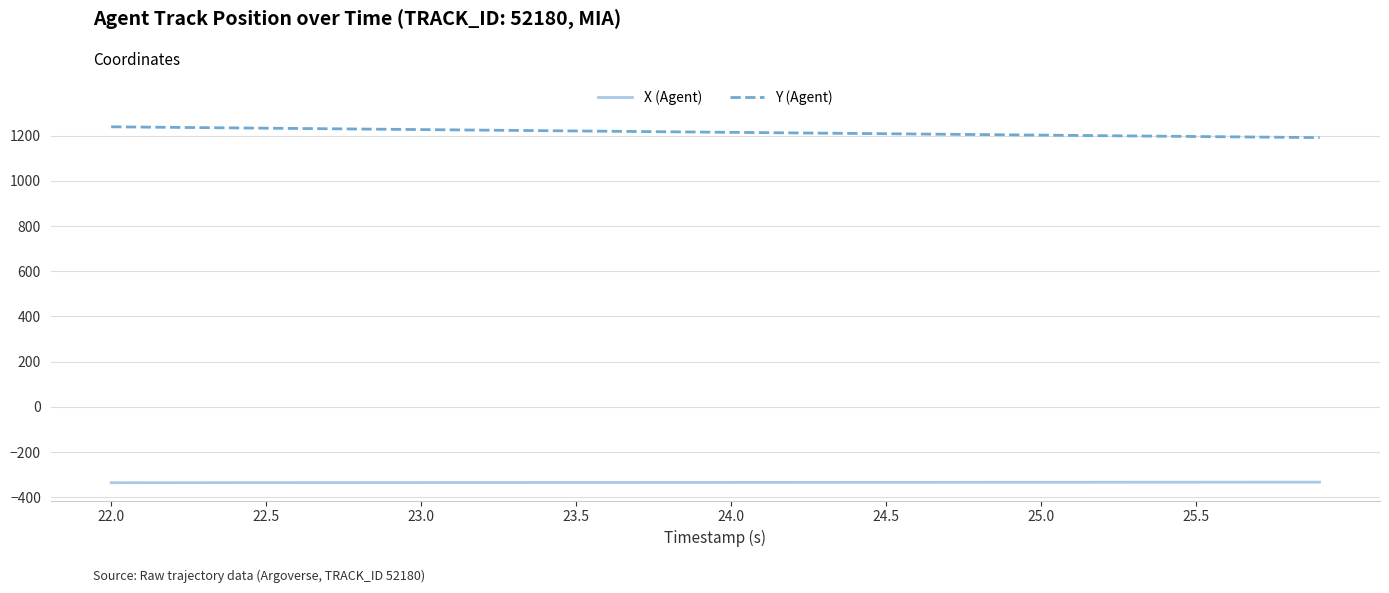

Rank the series by their maximum value, from highest to lowest.

Y (Agent), X (Agent)